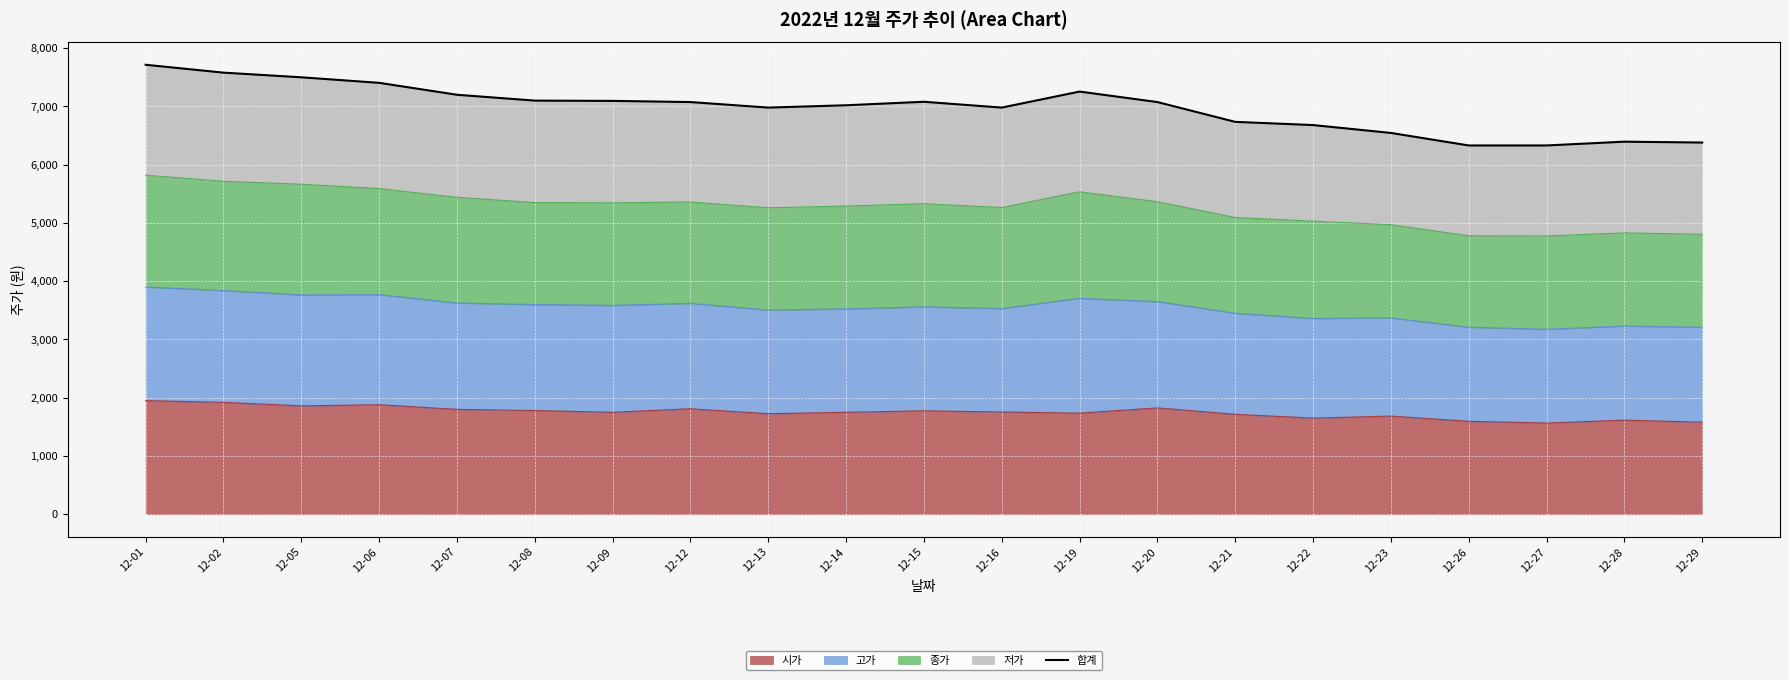

What is the difference between the values at 12-08 and 12-29?

720